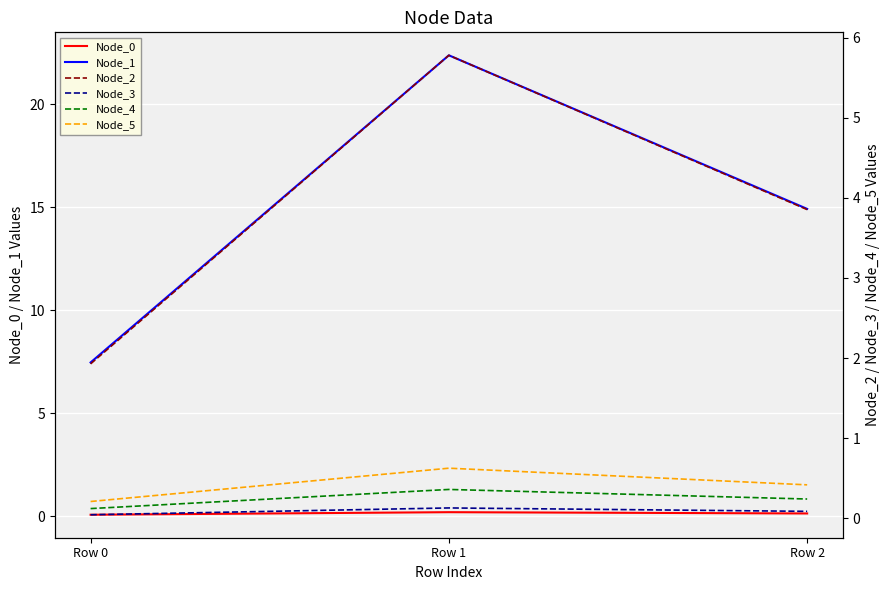

Which series has the widest spread of values?

Node_1